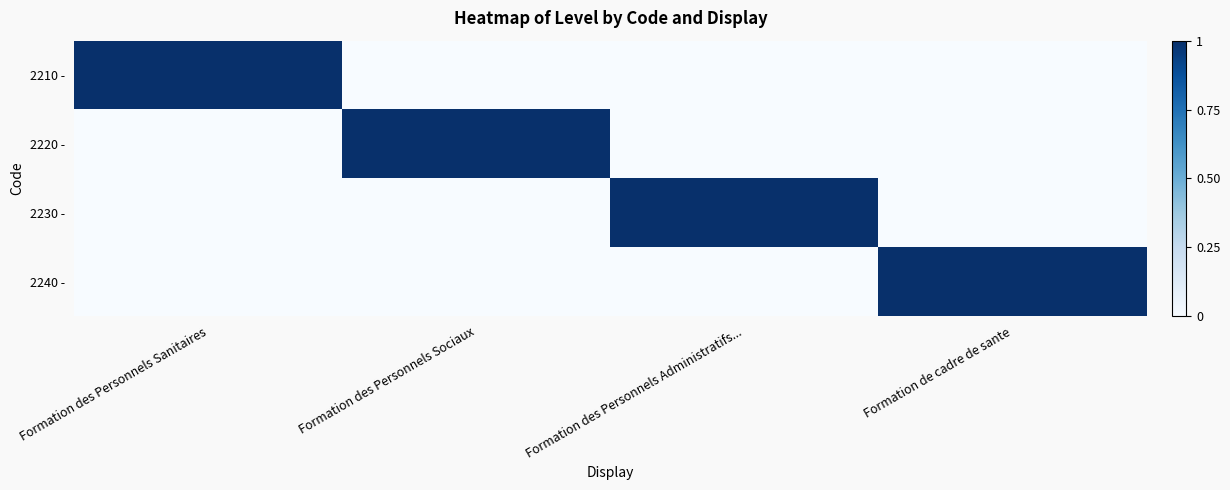

True or false: 2240 - has a value of -1 at Formation des Personnels Sociaux.

False